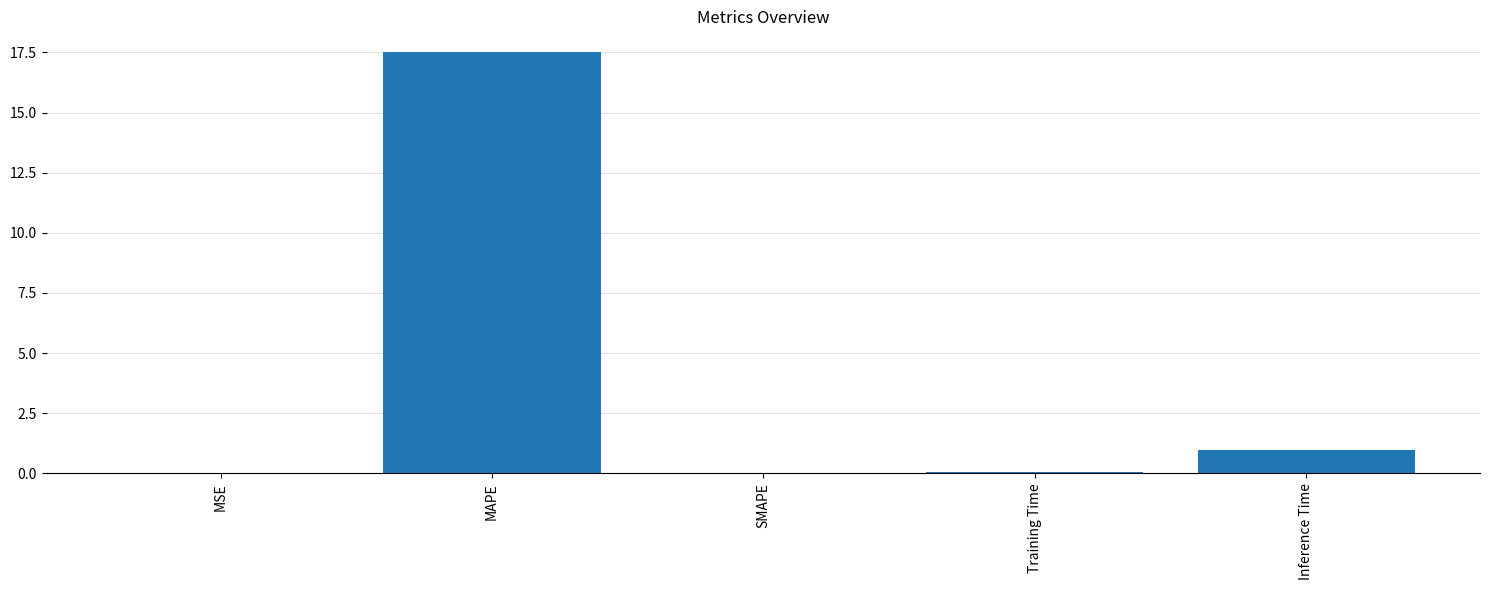

True or false: the data shows 1.7 at Inference Time.

False